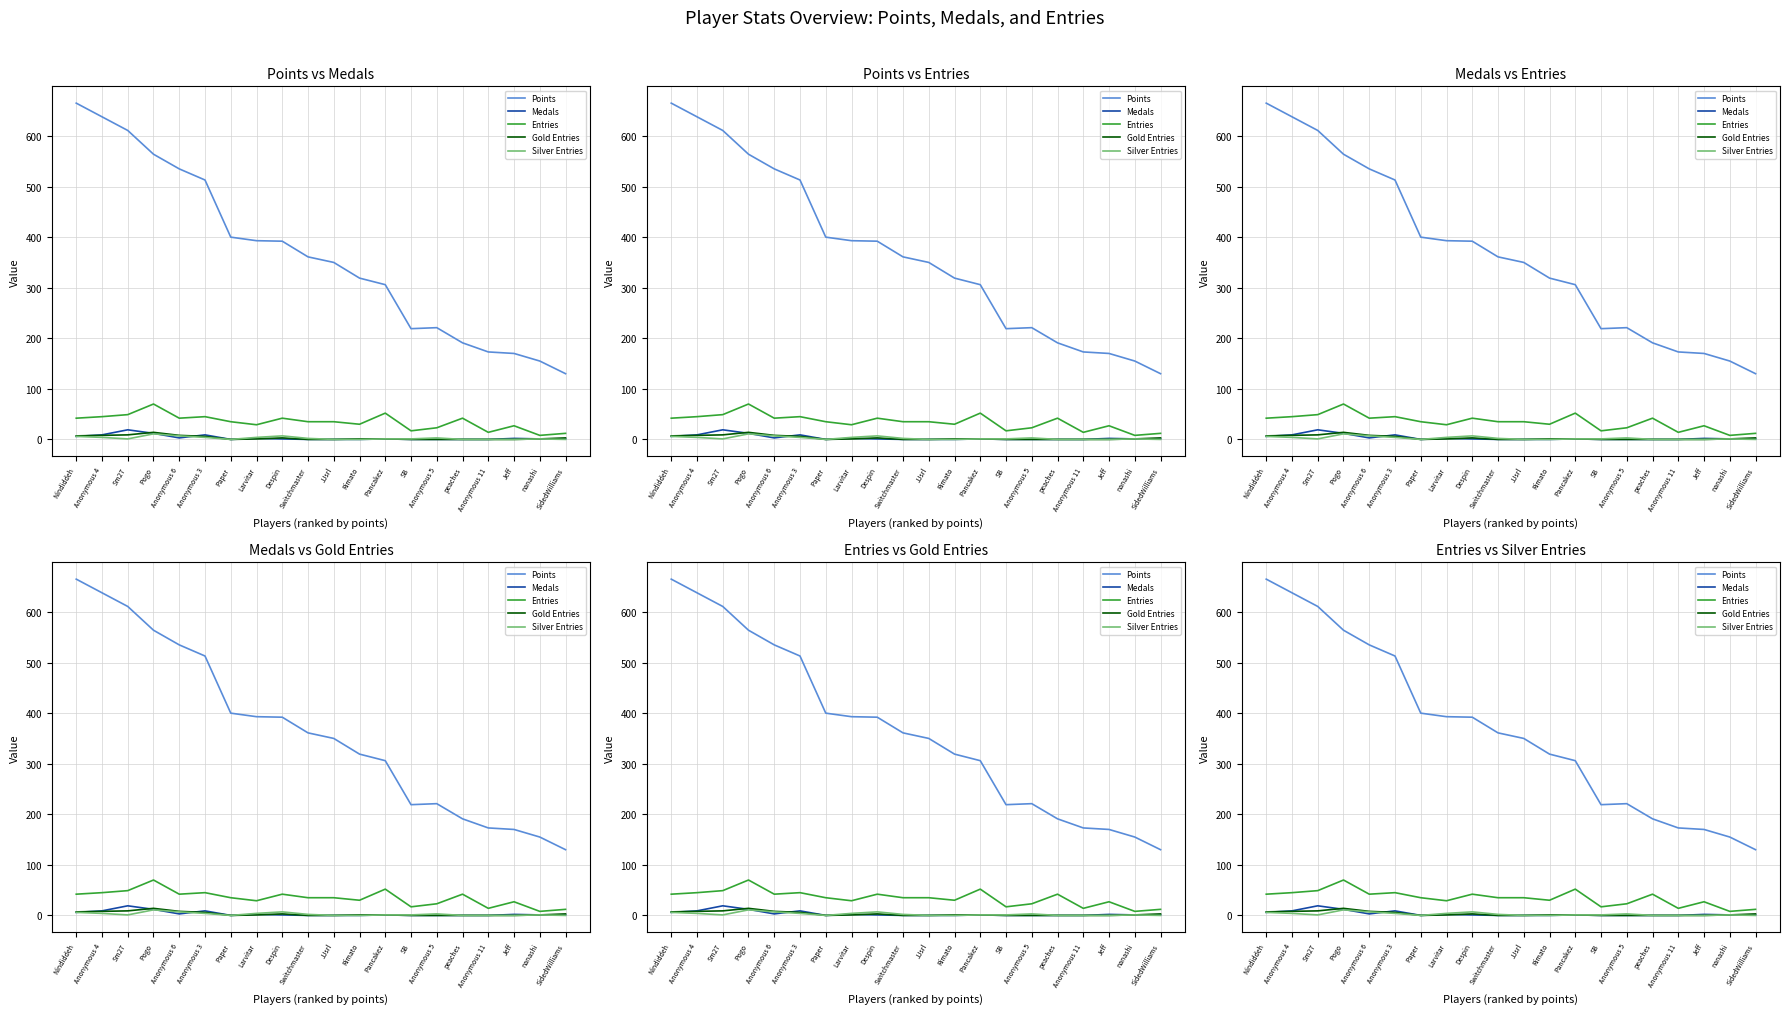

In Points, how many points are higher than both neighbors (excluding endpoints)?

1